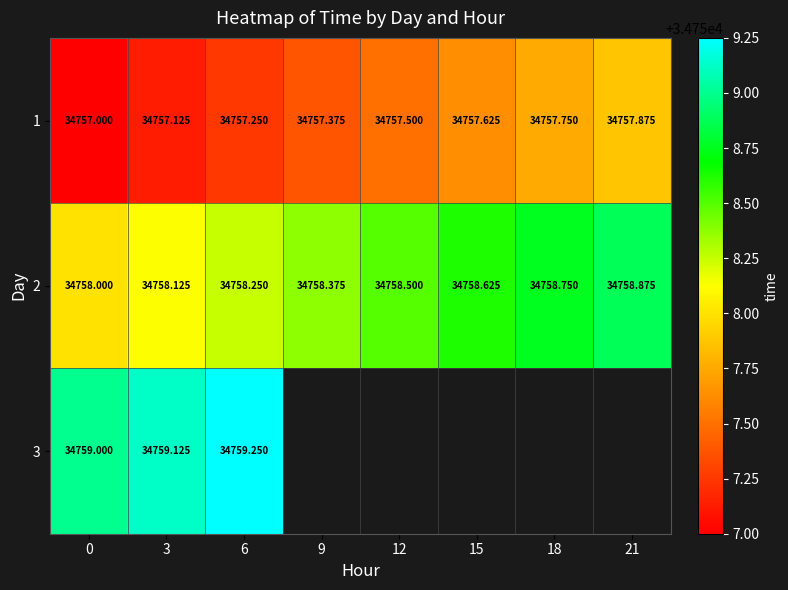

Rank the series by their maximum value, from highest to lowest.

row_2, row_1, row_0